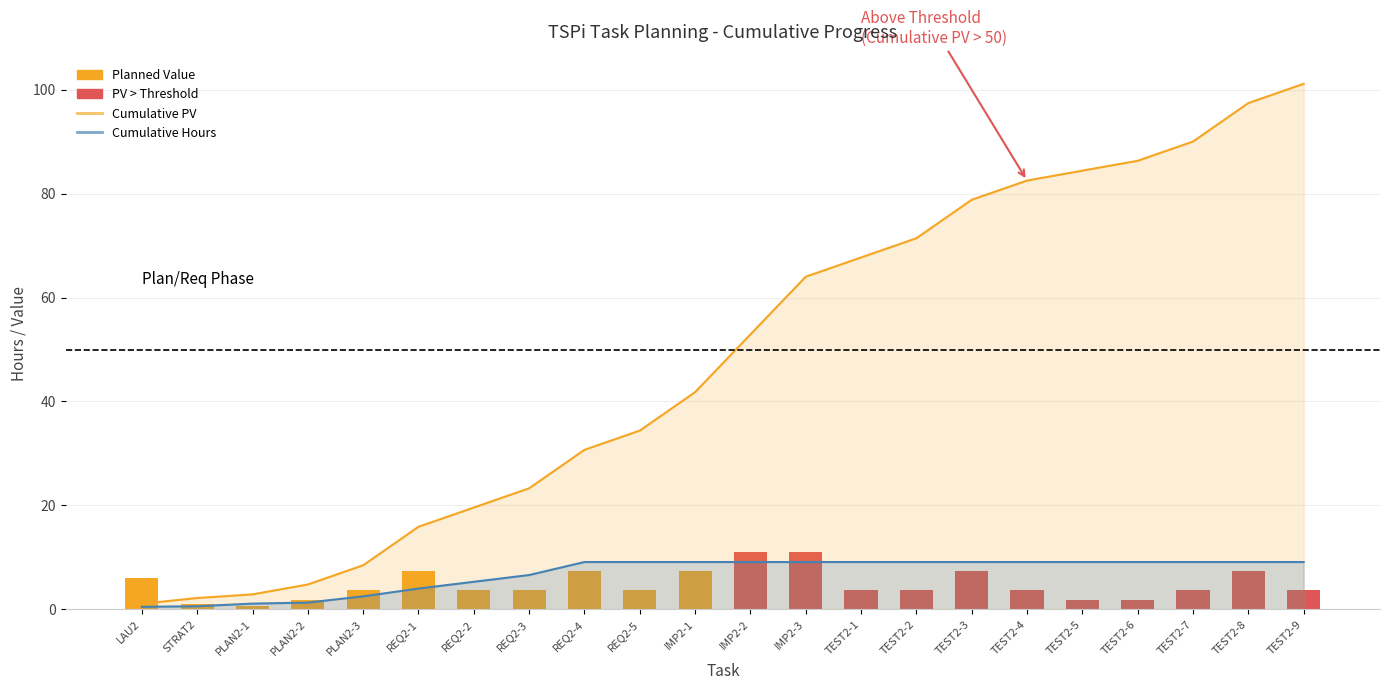

Where is Cumulative Hours nearest to the value 4?

REQ2-1